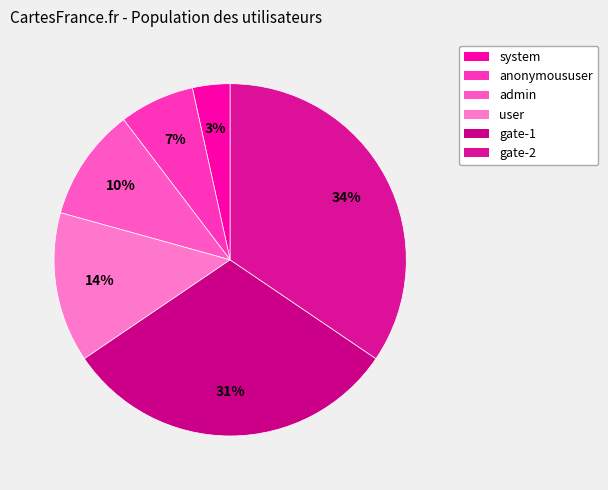

What percentage is the gate-2 slice, to the nearest percent?

34%